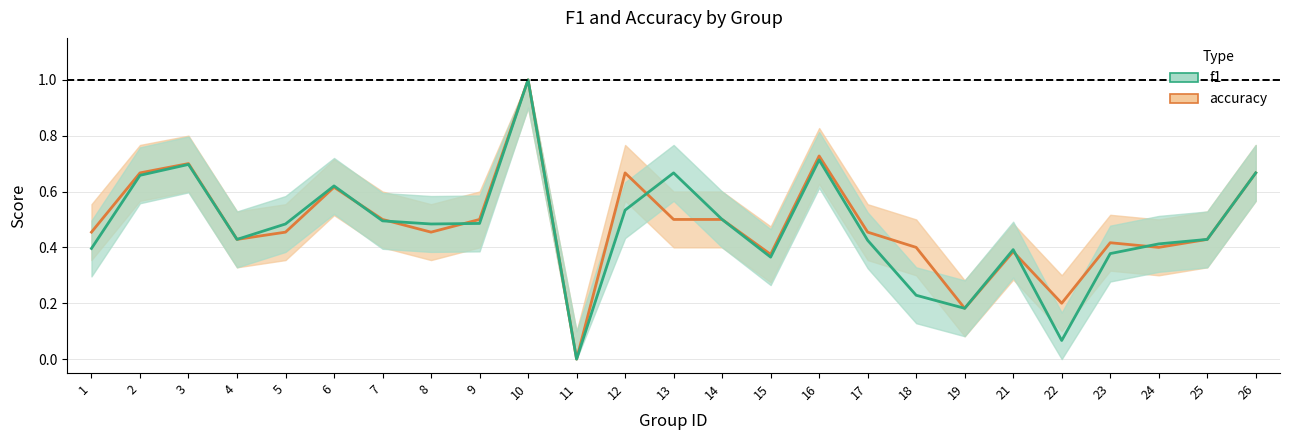

Reading left to right, list all the values displayed in this chart.

f1: 1=0.4	2=0.7	3=0.7	4=0.4	5=0.5	6=0.6	7=0.5	8=0.5	9=0.5	10=1.0	11=0.0	12=0.5	13=0.7	14=0.5	15=0.4	16=0.7	17=0.4	18=0.2	19=0.2	21=0.4	22=0.1	23=0.4	24=0.4	25=0.4	26=0.7
accuracy: 1=0.5	2=0.7	3=0.7	4=0.4	5=0.5	6=0.6	7=0.5	8=0.5	9=0.5	10=1.0	11=0.0	12=0.7	13=0.5	14=0.5	15=0.4	16=0.7	17=0.5	18=0.4	19=0.2	21=0.4	22=0.2	23=0.4	24=0.4	25=0.4	26=0.7